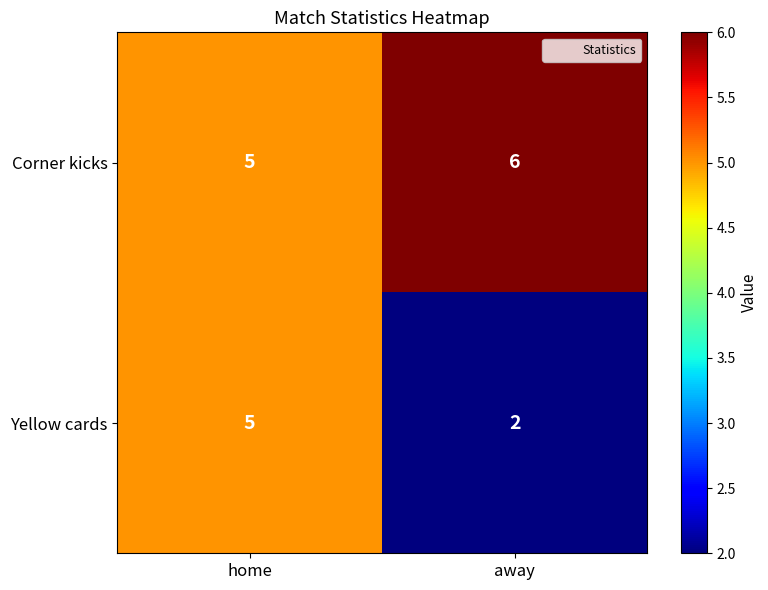

Read the Yellow cards value at home.

5